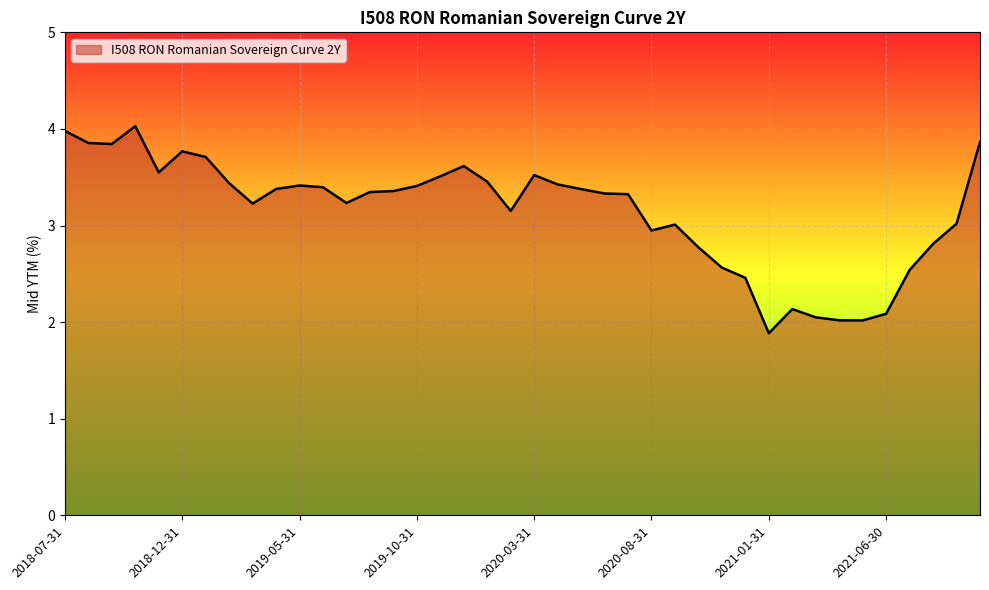

What is the minimum value shown in the chart?

1.9